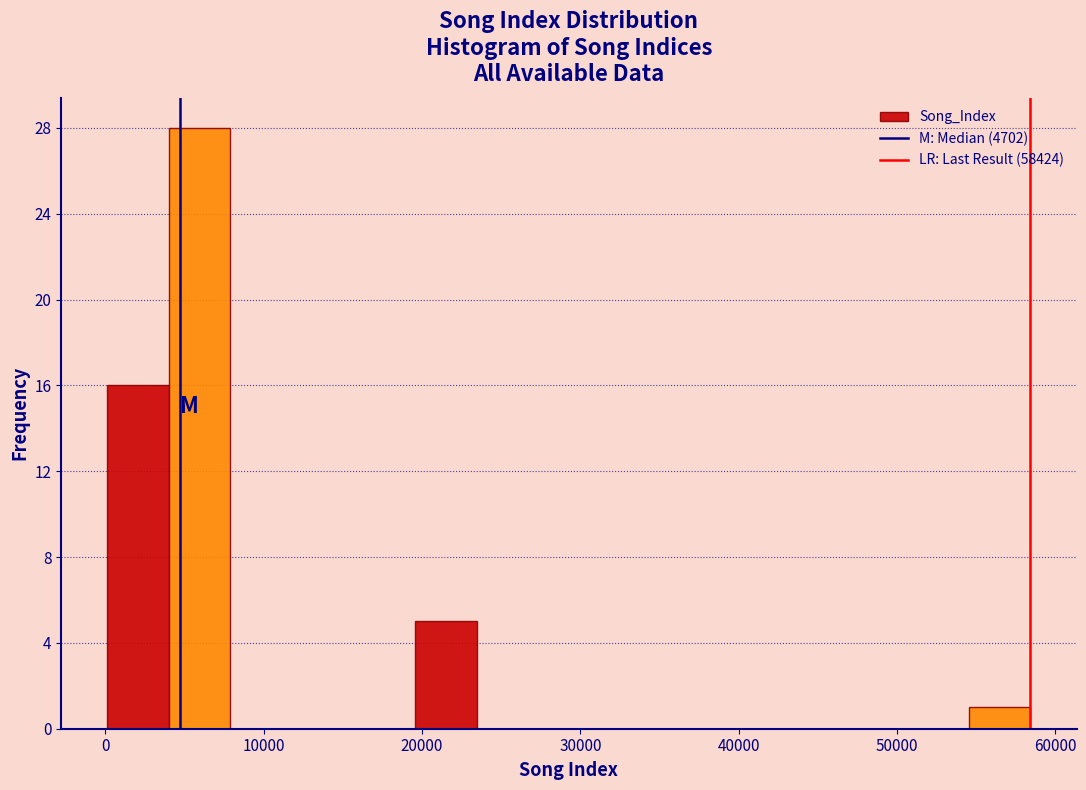

Around what value on the x-axis is the tallest bar? Give the approximate position of its centre, as read against the axis.

6000